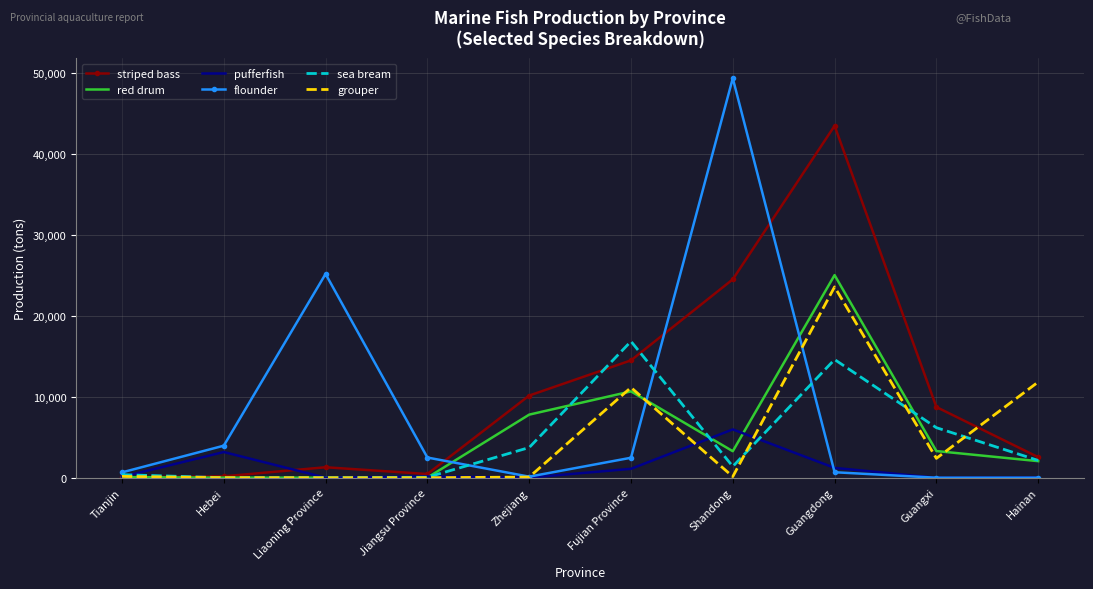

True or false: flounder has a value of 84040 at Shandong.

False